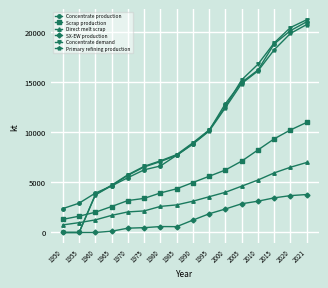

Which series has the widest spread of values?

Concentrate demand